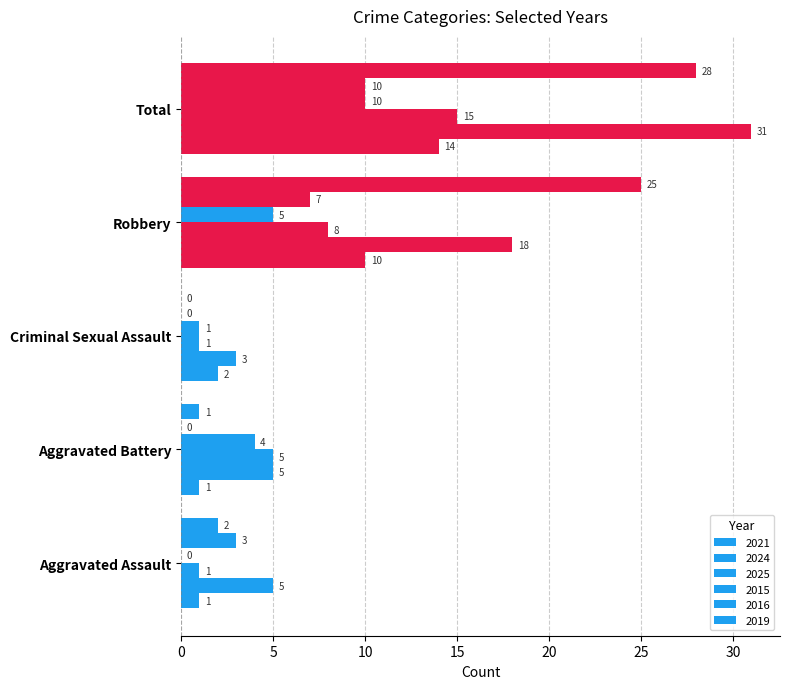

How many values in 2016 are above zero?

3